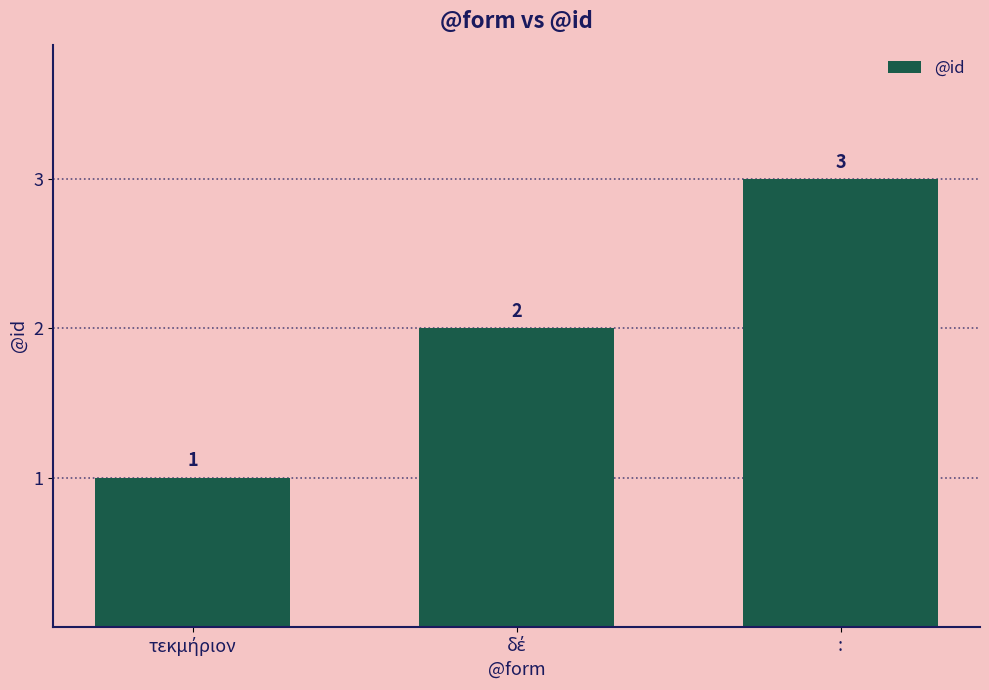

What is the sum of all values?

6